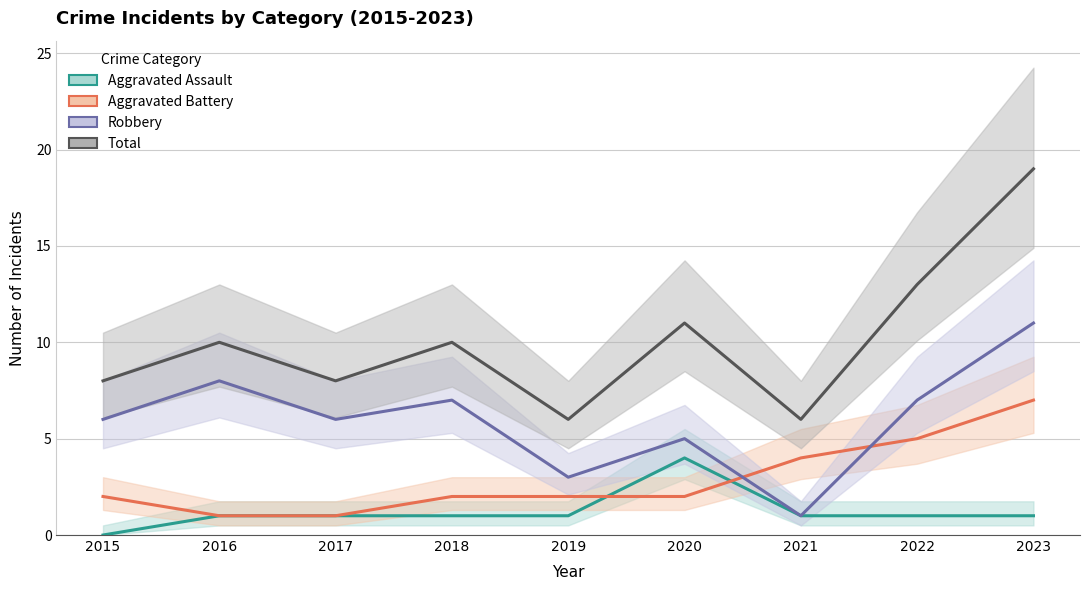

What is the difference between the second highest and minimum values in the Total series?

7